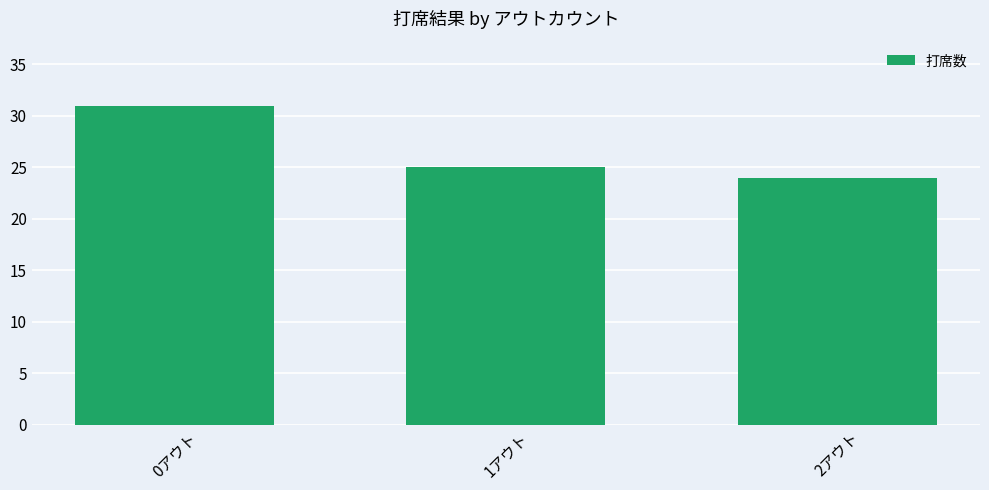

How many series are shown in this chart?

1